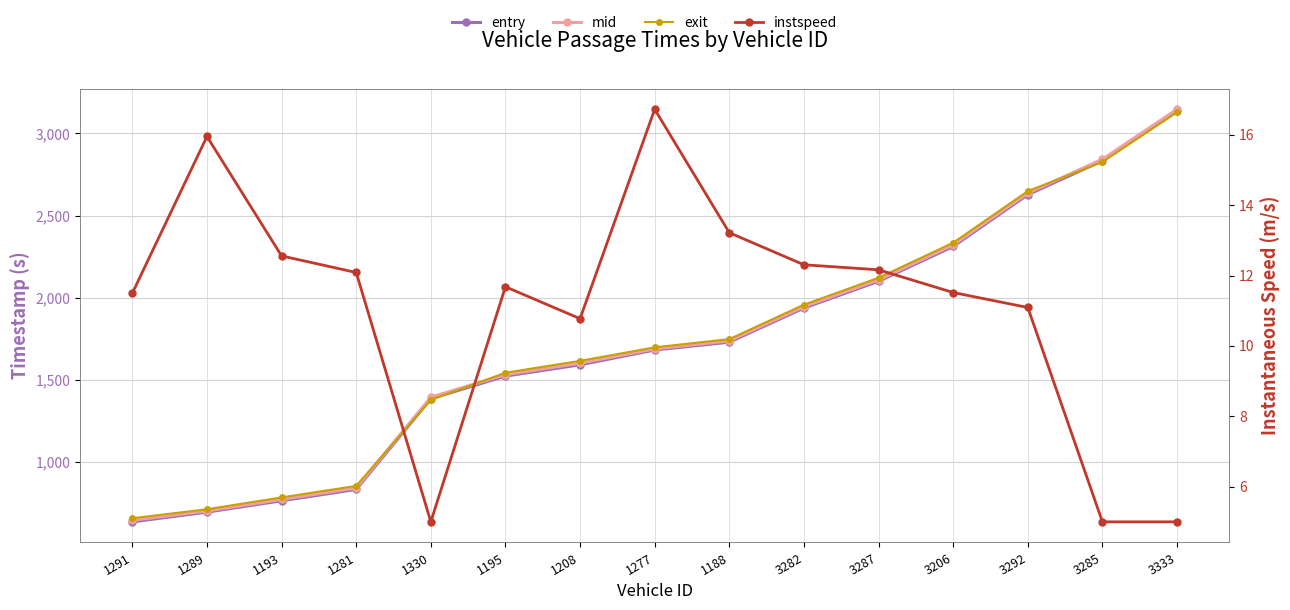

Where is entry nearest to the value 1886?

3282